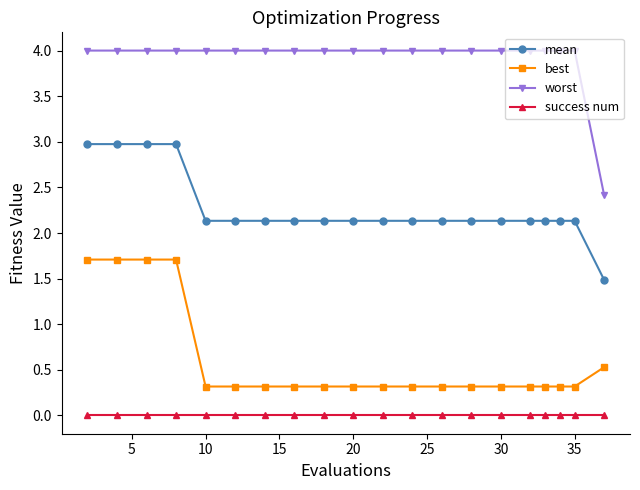

What are all the series names shown in the legend?

mean, best, worst, success num